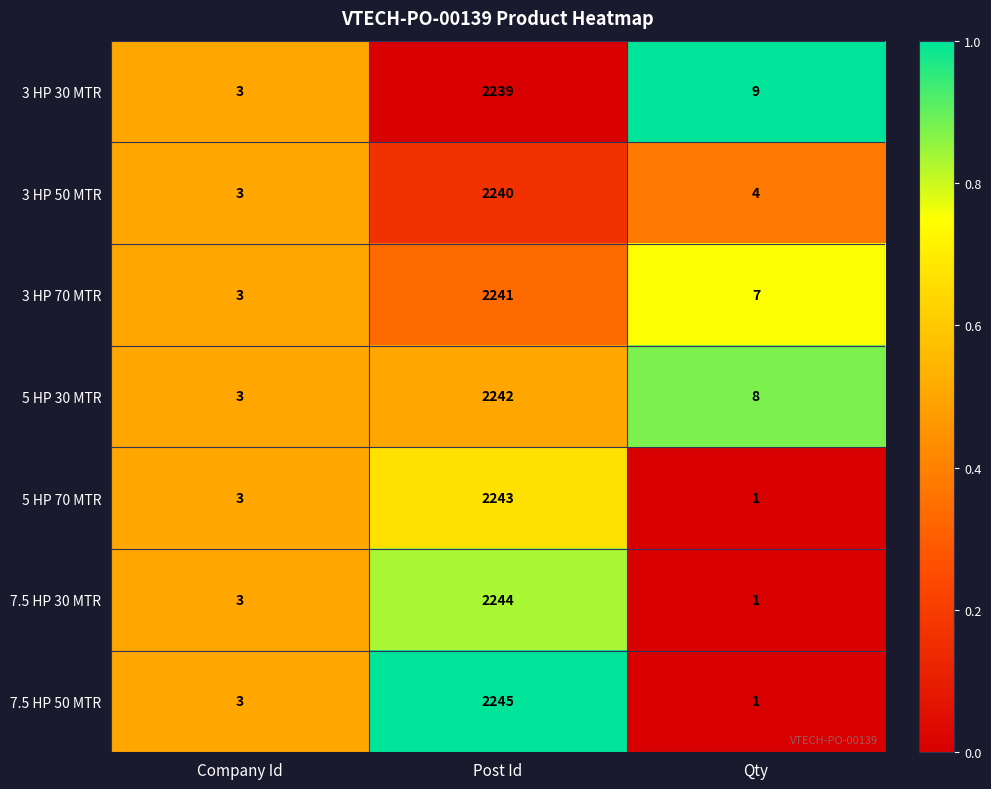

Reading left to right, list all the values displayed in this chart.

3 HP 30 MTR: Company Id=3	Post Id=2239	Qty=9
3 HP 50 MTR: Company Id=3	Post Id=2240	Qty=4
3 HP 70 MTR: Company Id=3	Post Id=2241	Qty=7
5 HP 30 MTR: Company Id=3	Post Id=2242	Qty=8
5 HP 70 MTR: Company Id=3	Post Id=2243	Qty=1
7.5 HP 30 MTR: Company Id=3	Post Id=2244	Qty=1
7.5 HP 50 MTR: Company Id=3	Post Id=2245	Qty=1